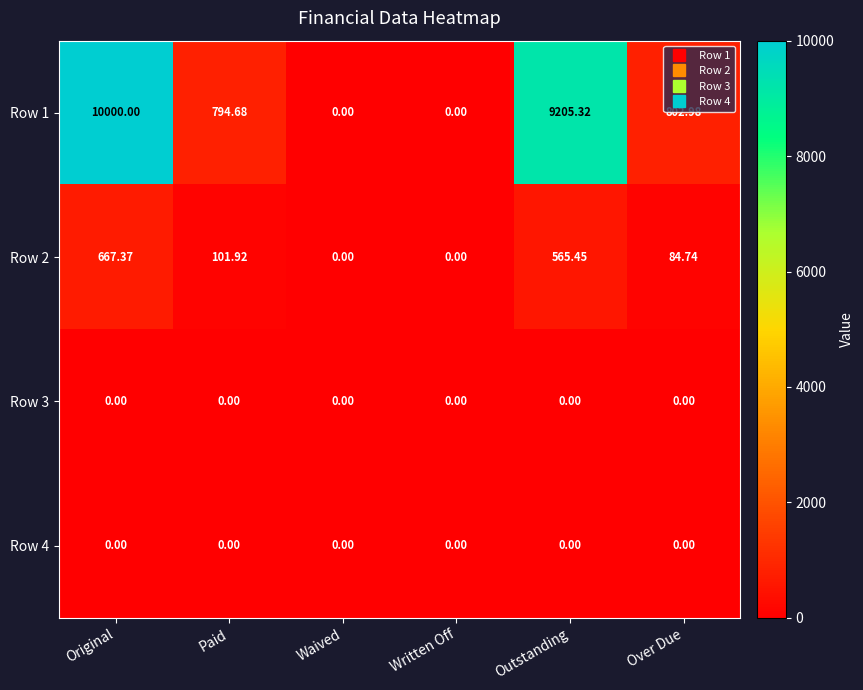

Which category has the highest value in the Row 1 series?

Original